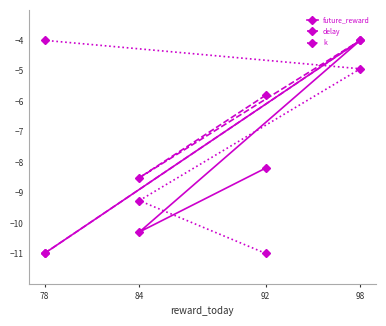

What is the value of the delay point at the 1st from the left?

-11.0